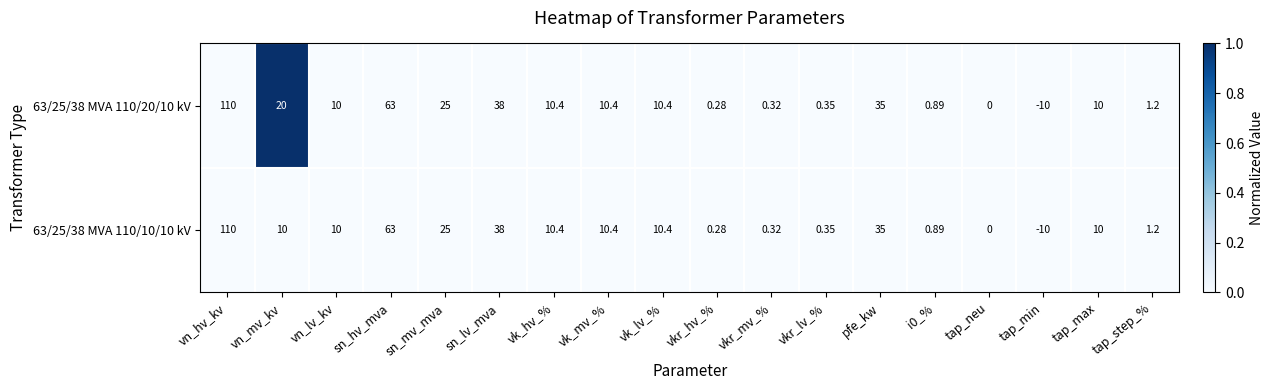

Which category has the highest value across all series?

vn_hv_kv